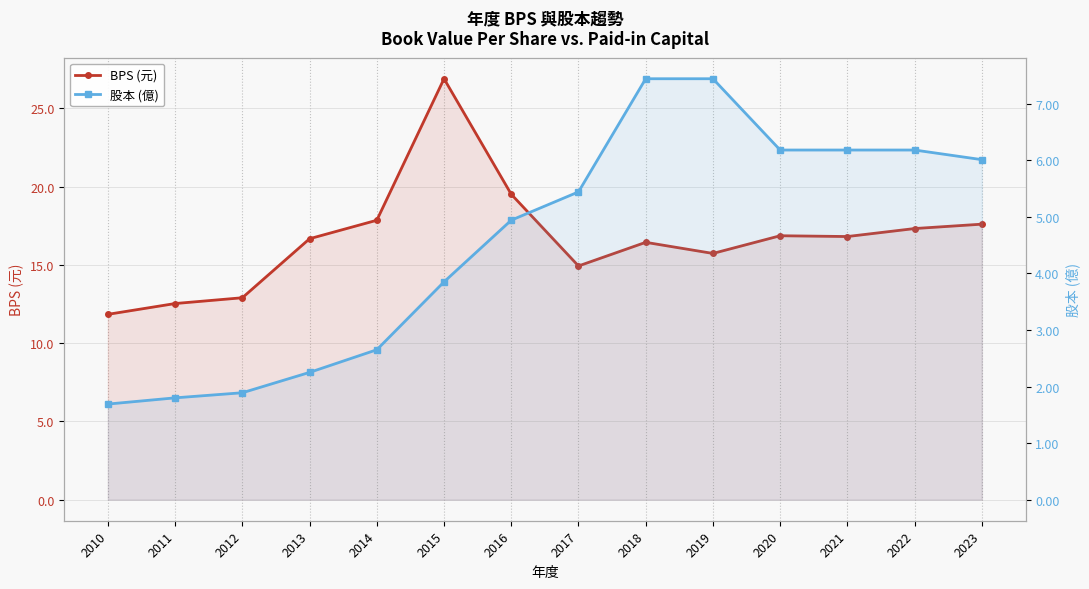

What are all the series names shown in the legend?

BPS (元), 股本 (億)